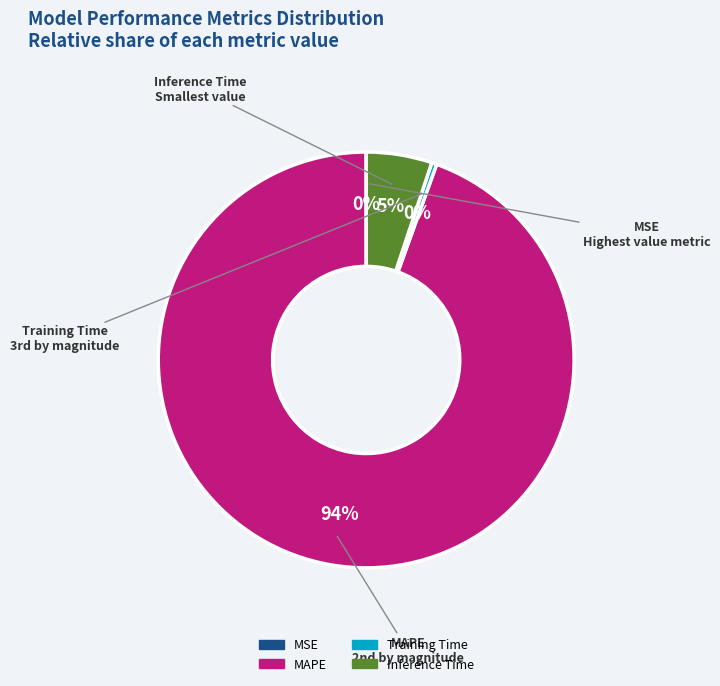

Which category has the biggest portion of the pie?

MAPE